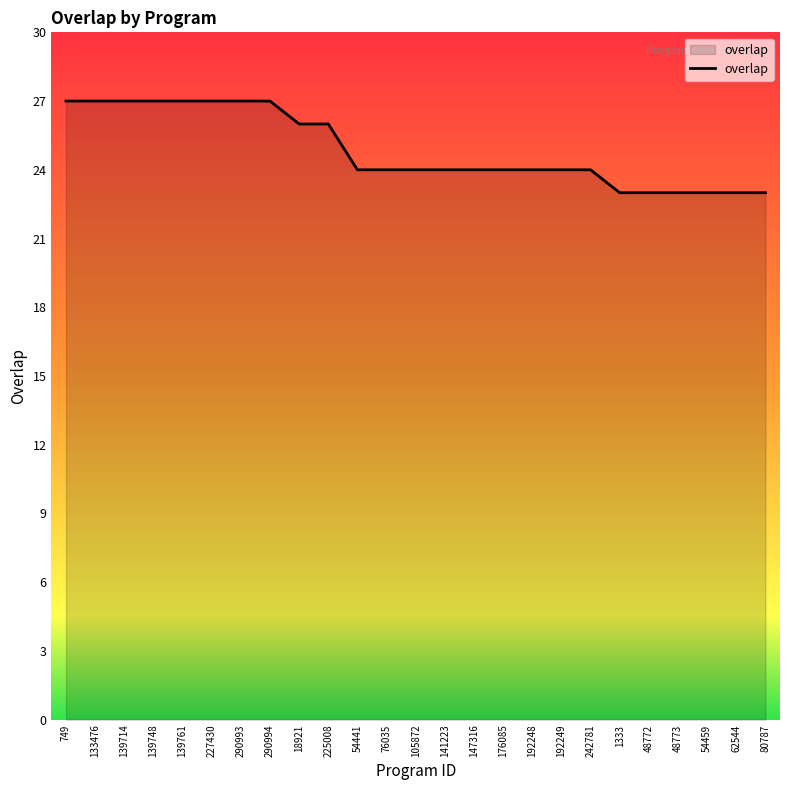

The chart shows a value of 16 at 139714. True or false?

False